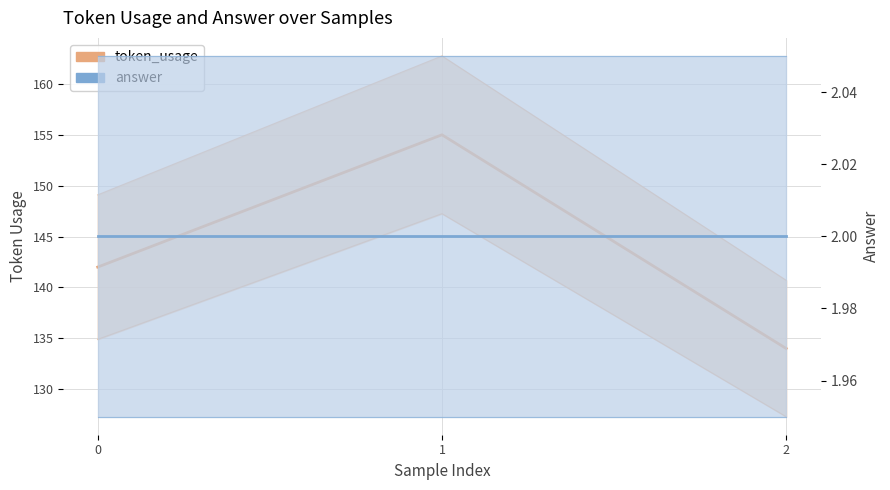

What is the sum of all answer values?

6